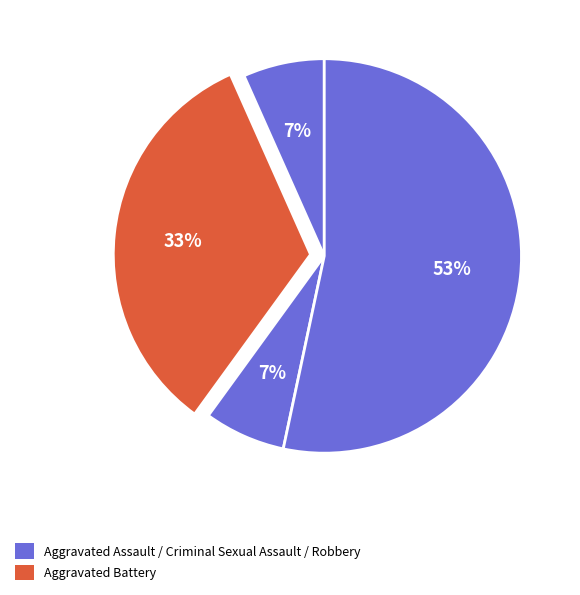

How many slices are in this pie chart?

4